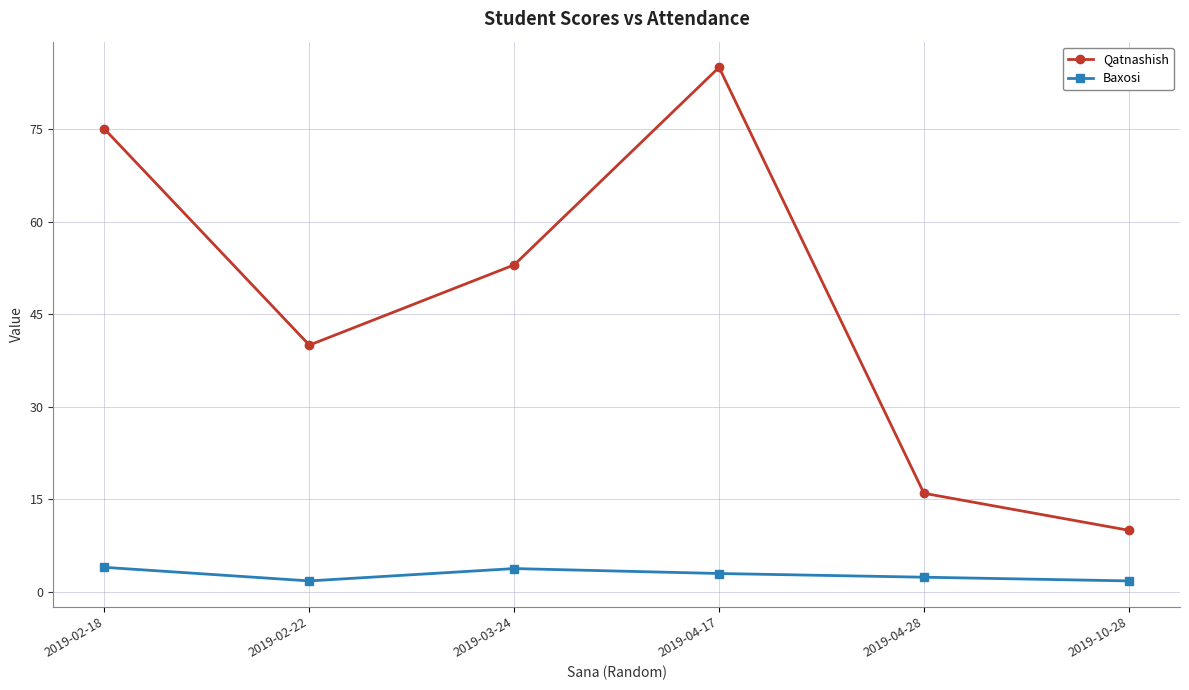

Which series has the largest total across all categories?

Qatnashish